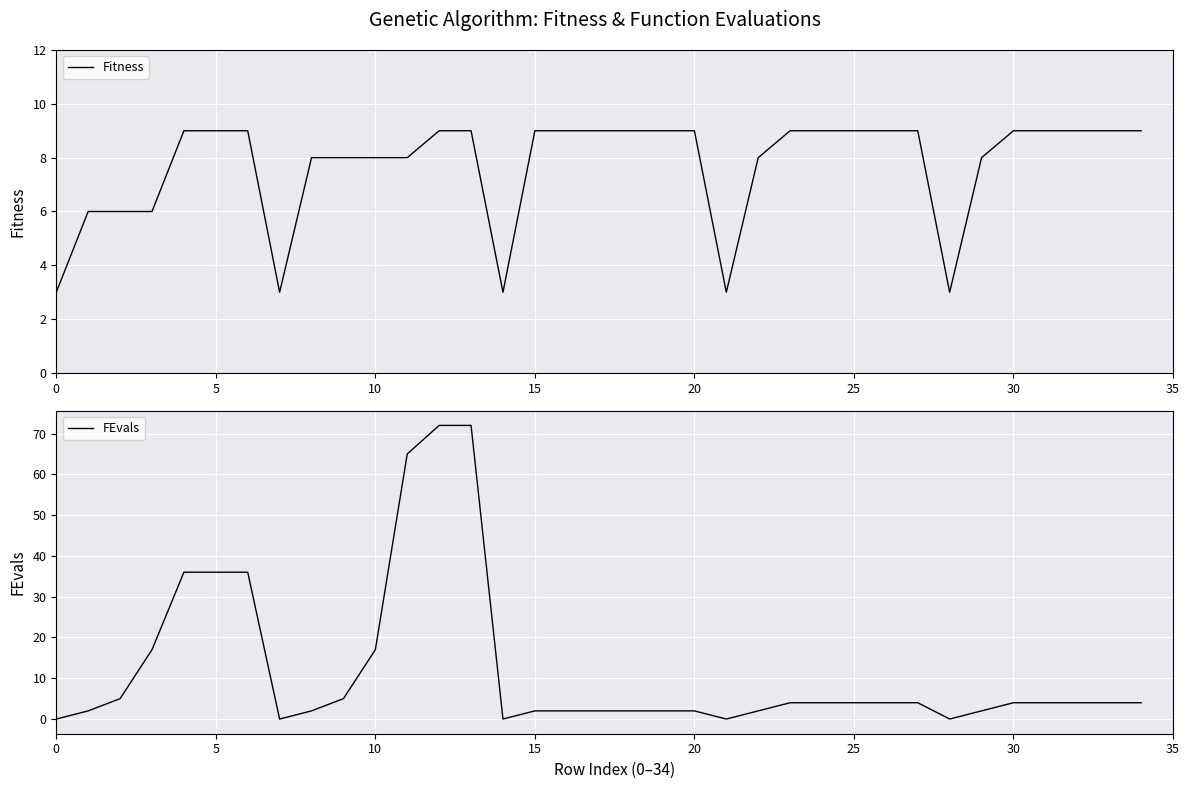

How many lines are shown in the chart?

2